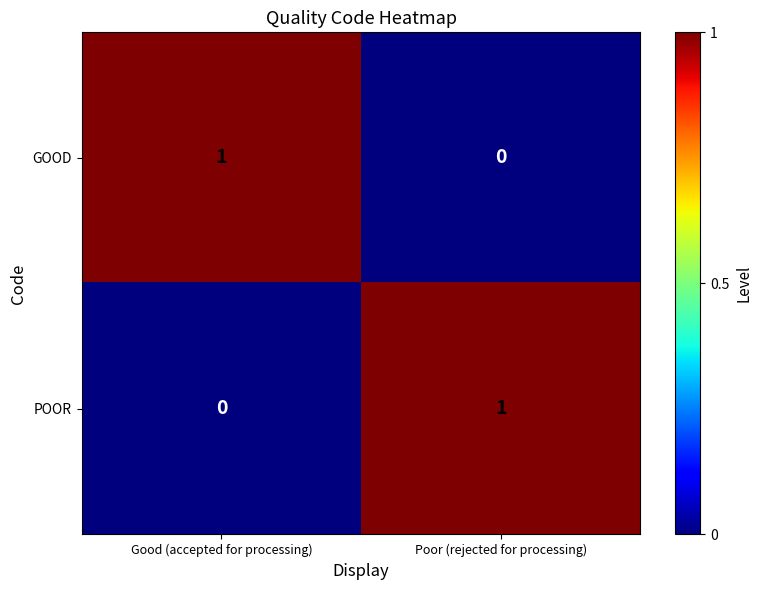

True or false: POOR has a value of 0 at Good (accepted for processing).

True